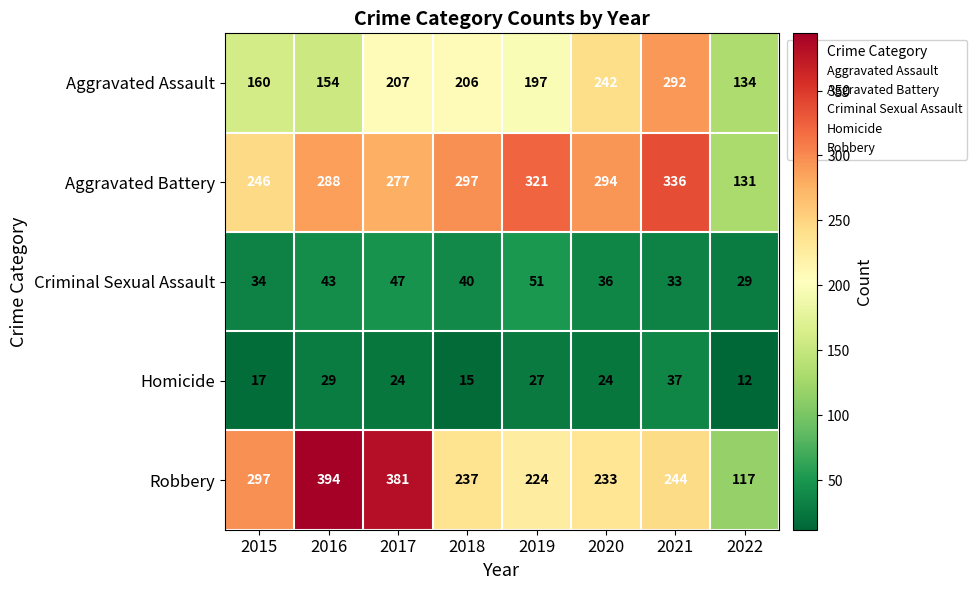

What is the approximate value of Aggravated Assault at 2019?

197